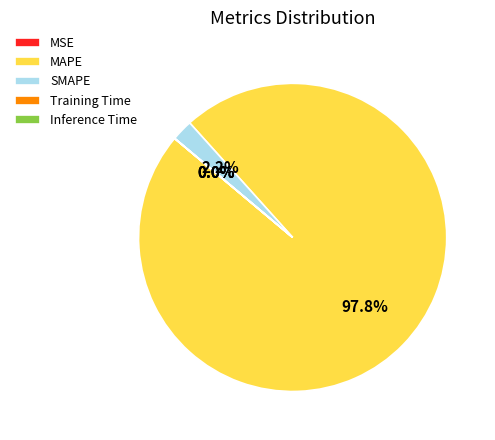

Which slice is the largest?

MAPE